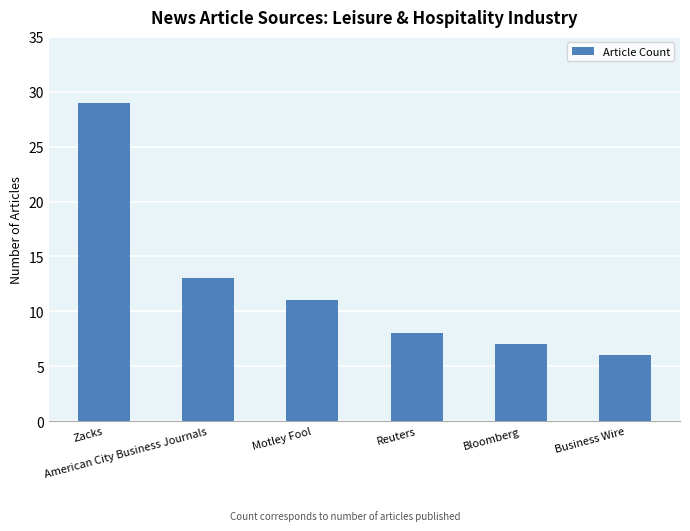

What is the average value?

12